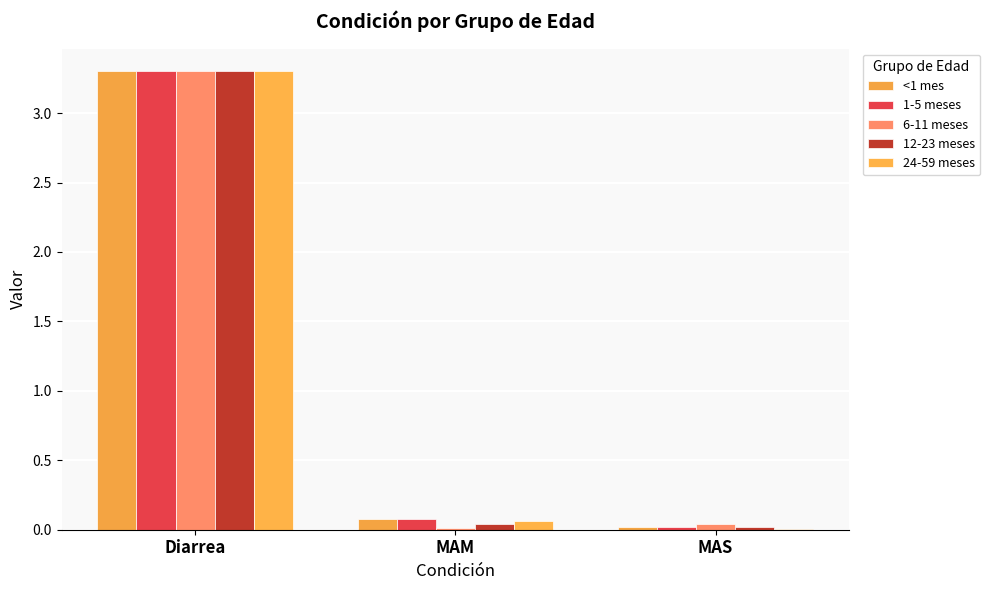

What is the difference between the maximum and minimum values in the 1-5 meses series?

3.3